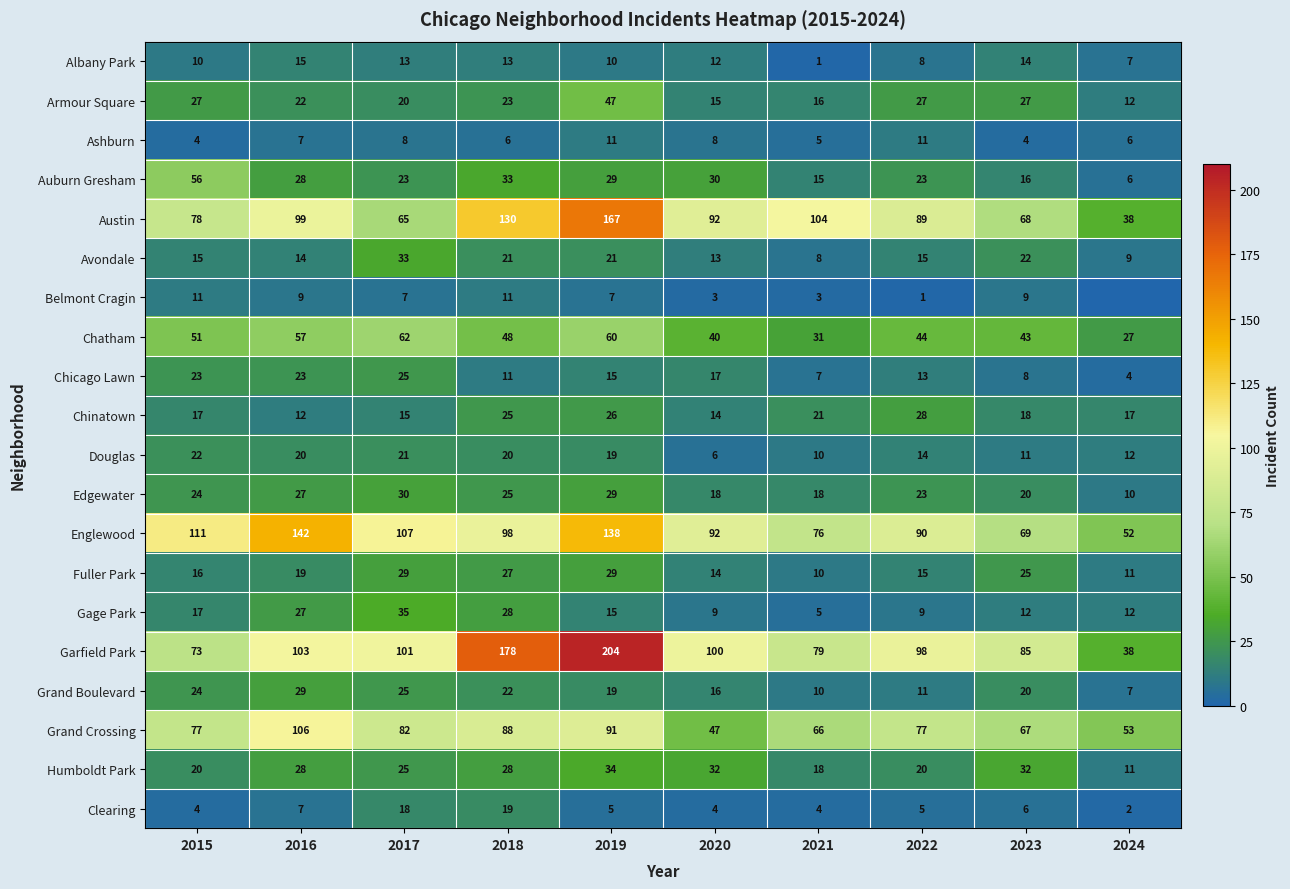

At how many categories does at least one series exceed 37?

10